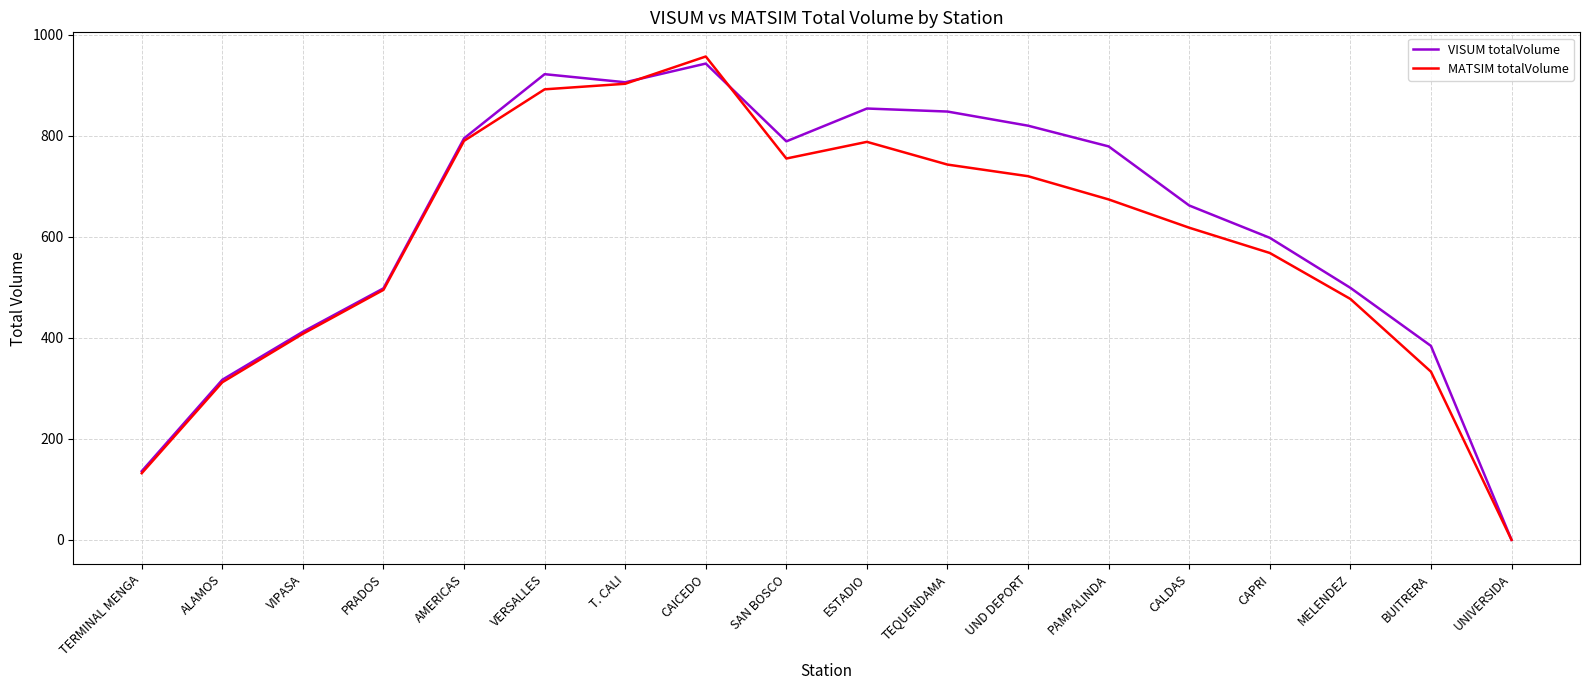

At how many categories does at least one series exceed 91?

17